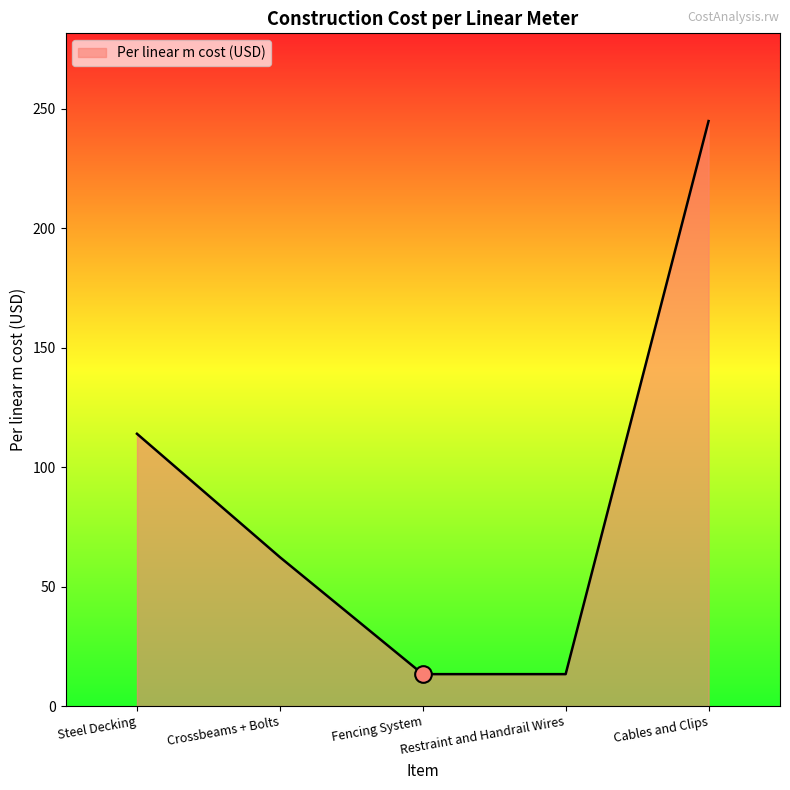

How many distinct data groups are displayed?

1